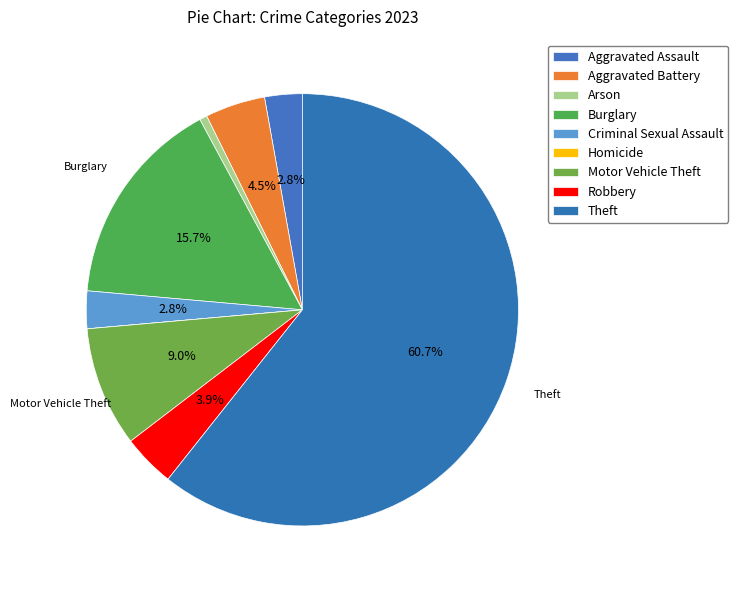

Combined, what portion of the pie is Aggravated Battery and Aggravated Assault?

7.3%